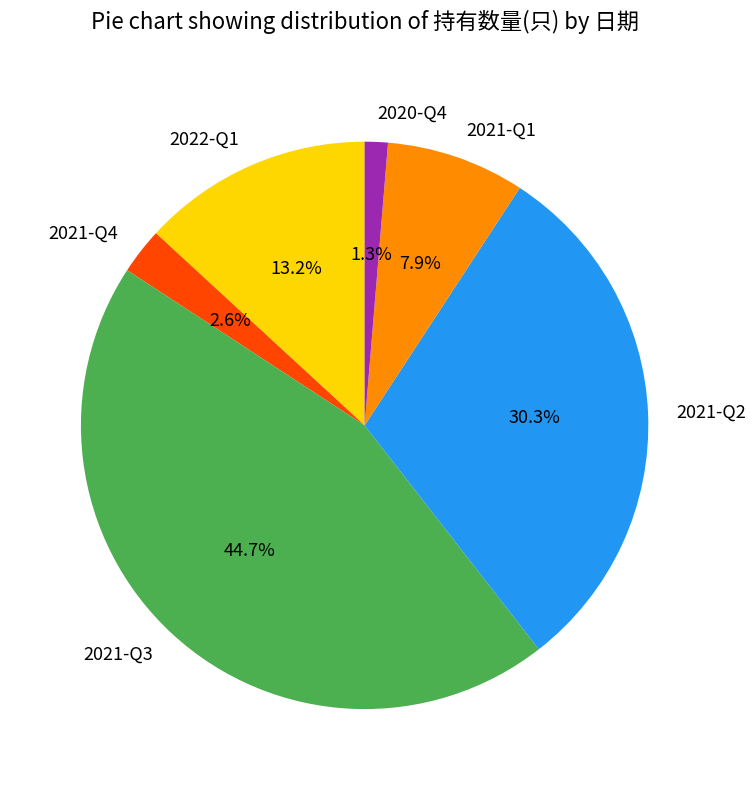

What is the largest slice in the pie chart?

2021-Q3